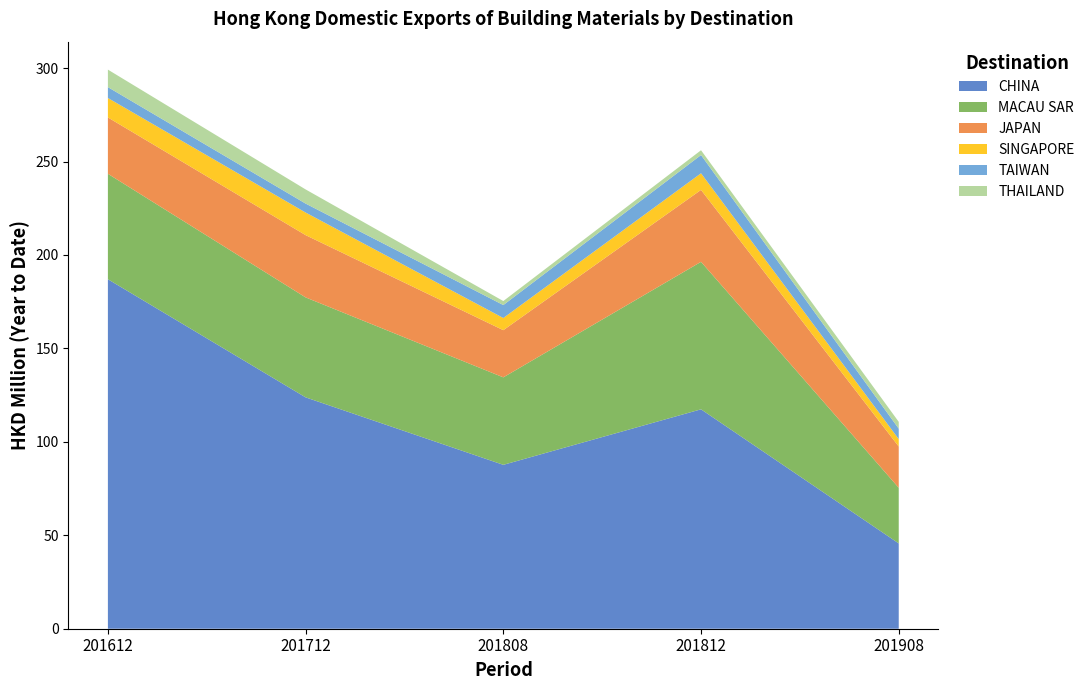

Reading left to right, list all the values displayed in this chart.

CHINA: 187.0	123.8	87.7	117.4	45.6
MACAU SAR: 56.4	53.5	46.8	78.9	29.8
JAPAN: 30.1	33.3	25.2	38.5	22.1
SINGAPORE: 10.4	12.1	6.5	8.9	4.0
TAIWAN: 5.8	4.8	6.9	9.8	5.6
THAILAND: 9.4	7.6	2.2	2.6	3.7